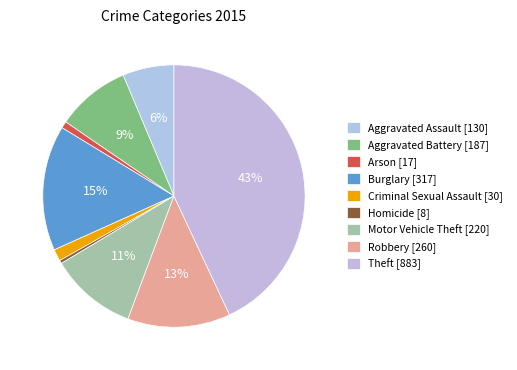

How many slices are in this pie chart?

9